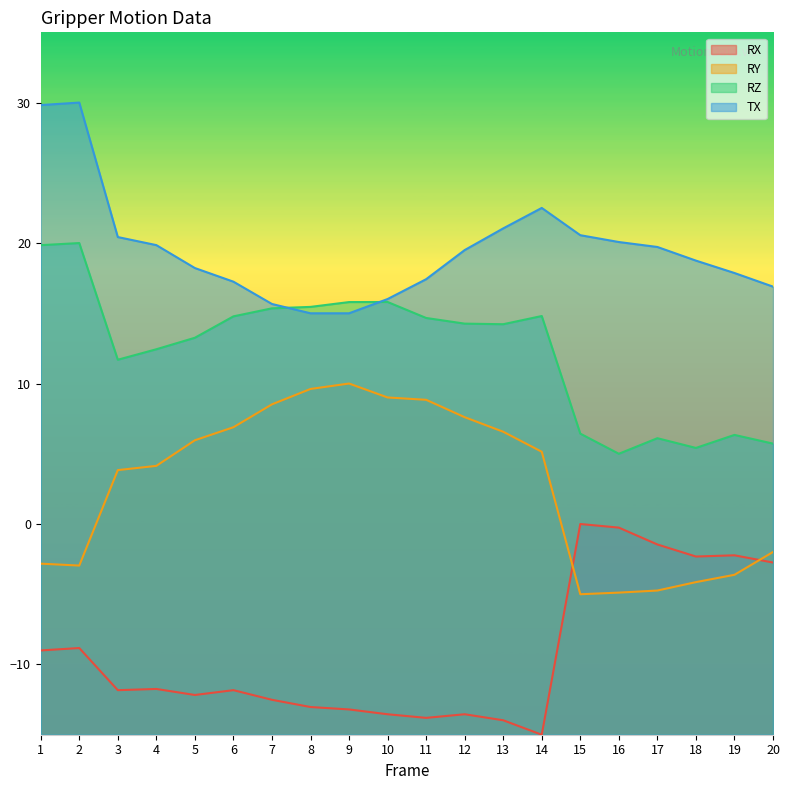

What is the spread (max minus min) of values at 8?

28.5